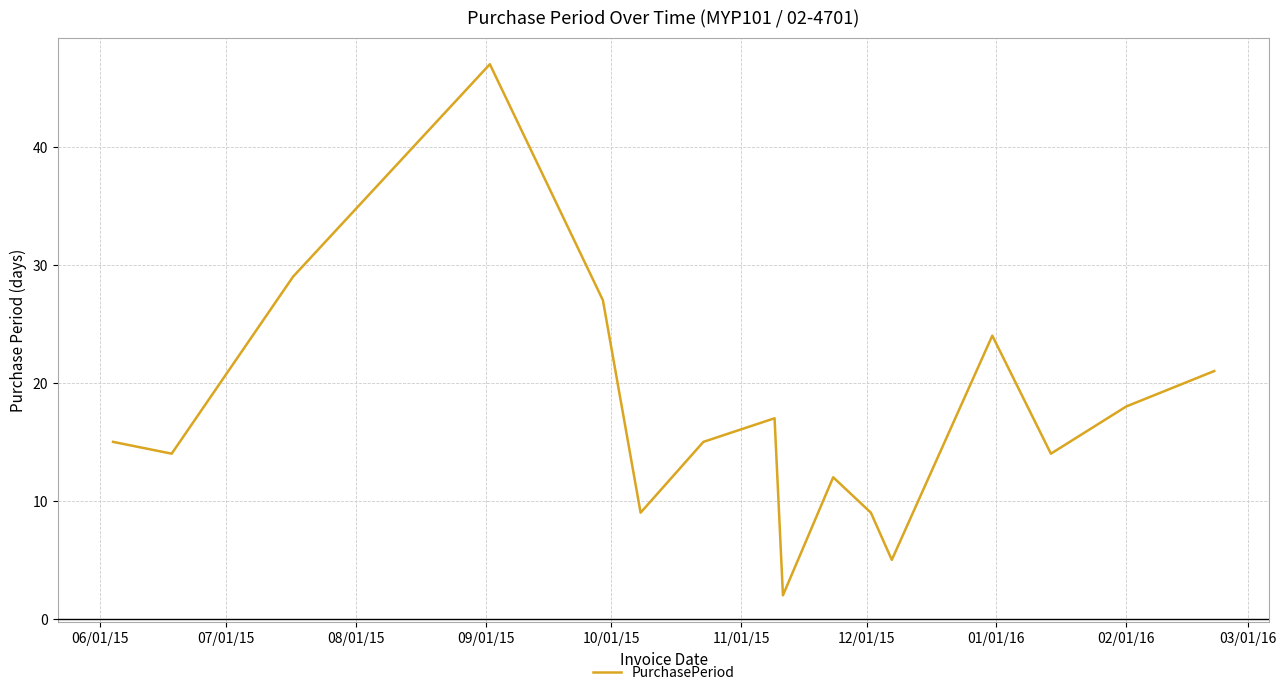

What is the greatest value displayed?

47